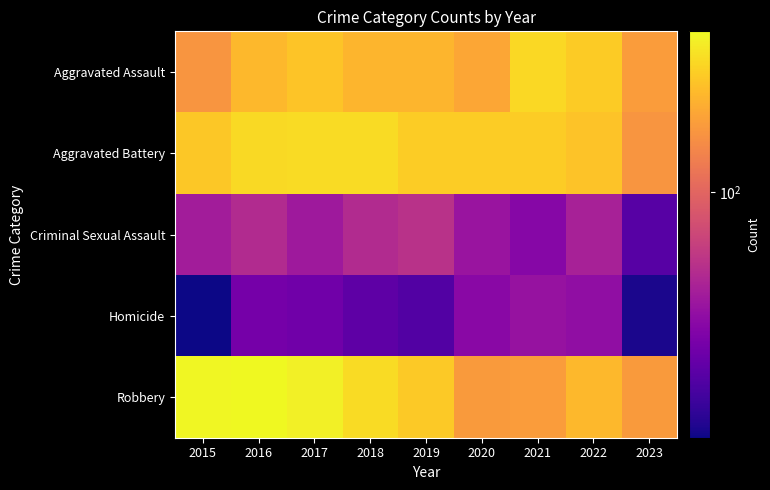

Count the number of categories in the chart.

9